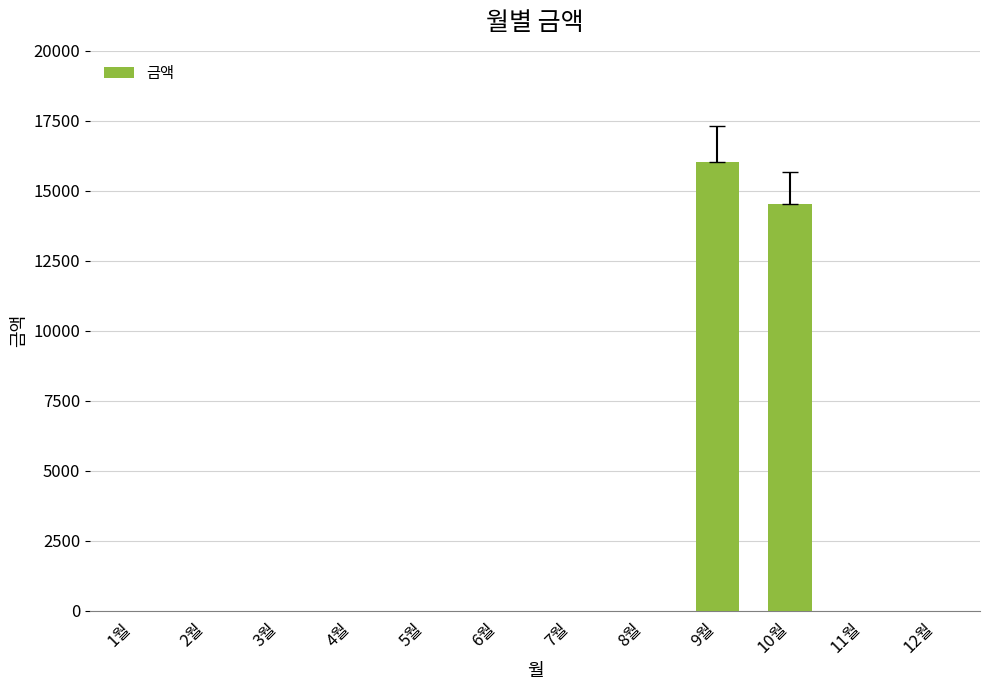

How many values exceed 0?

2